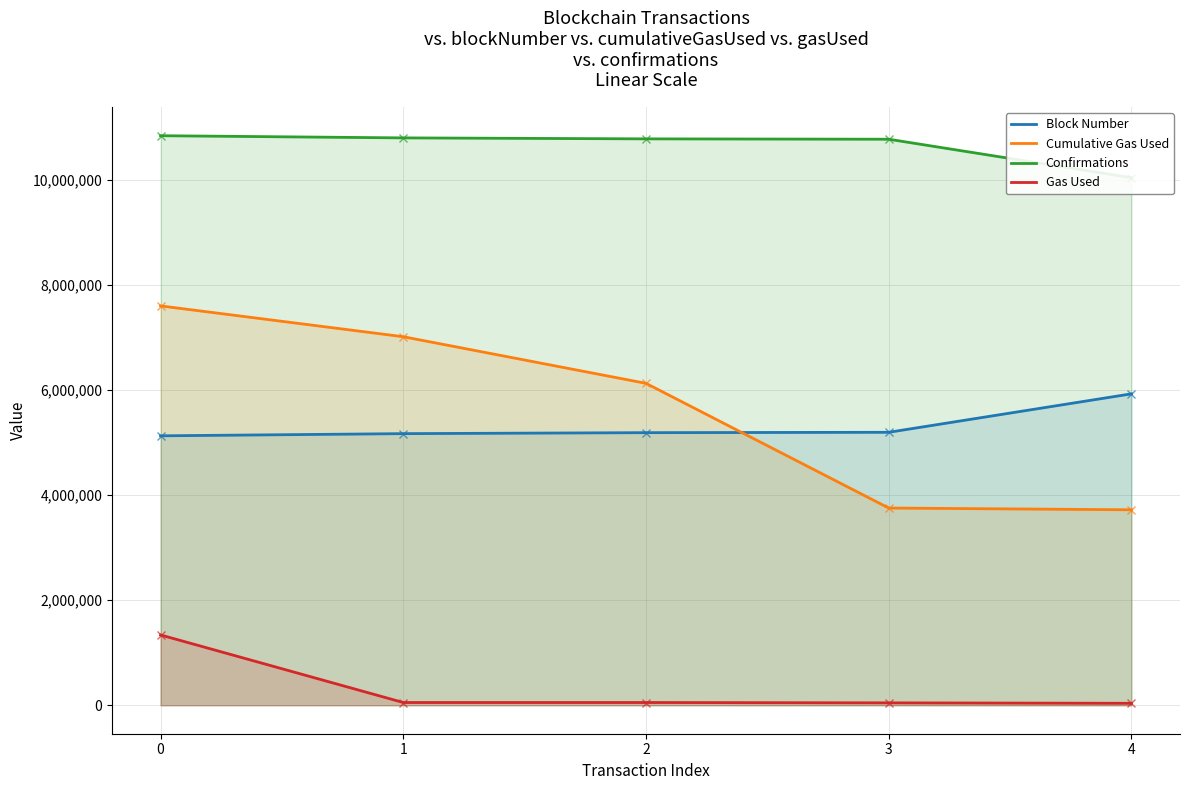

Which series has the largest total across all categories?

Confirmations